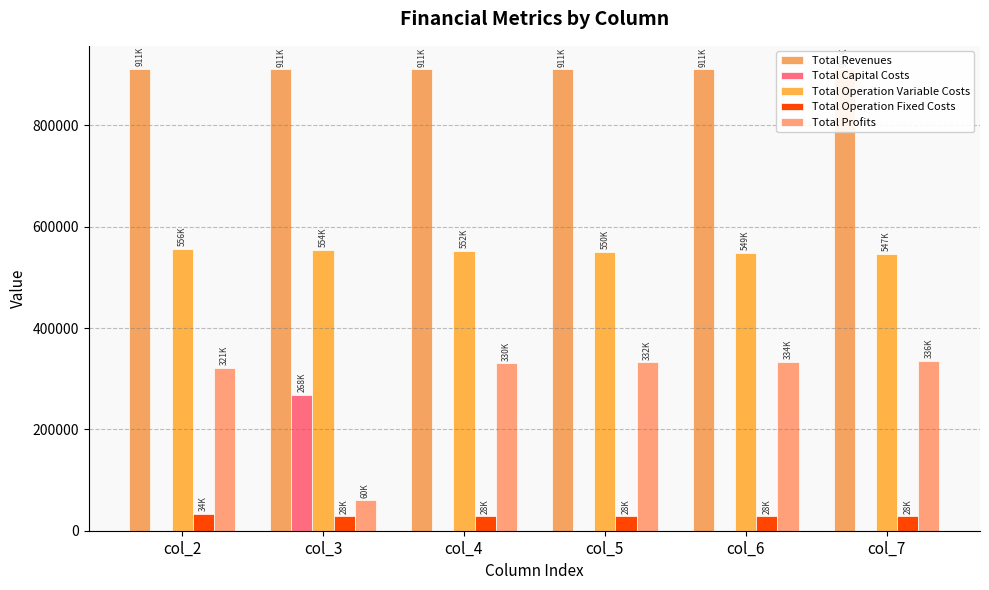

What are all the series names shown in the legend?

Total Revenues, Total Capital Costs, Total Operation Variable Costs, Total Operation Fixed Costs, Total Profits